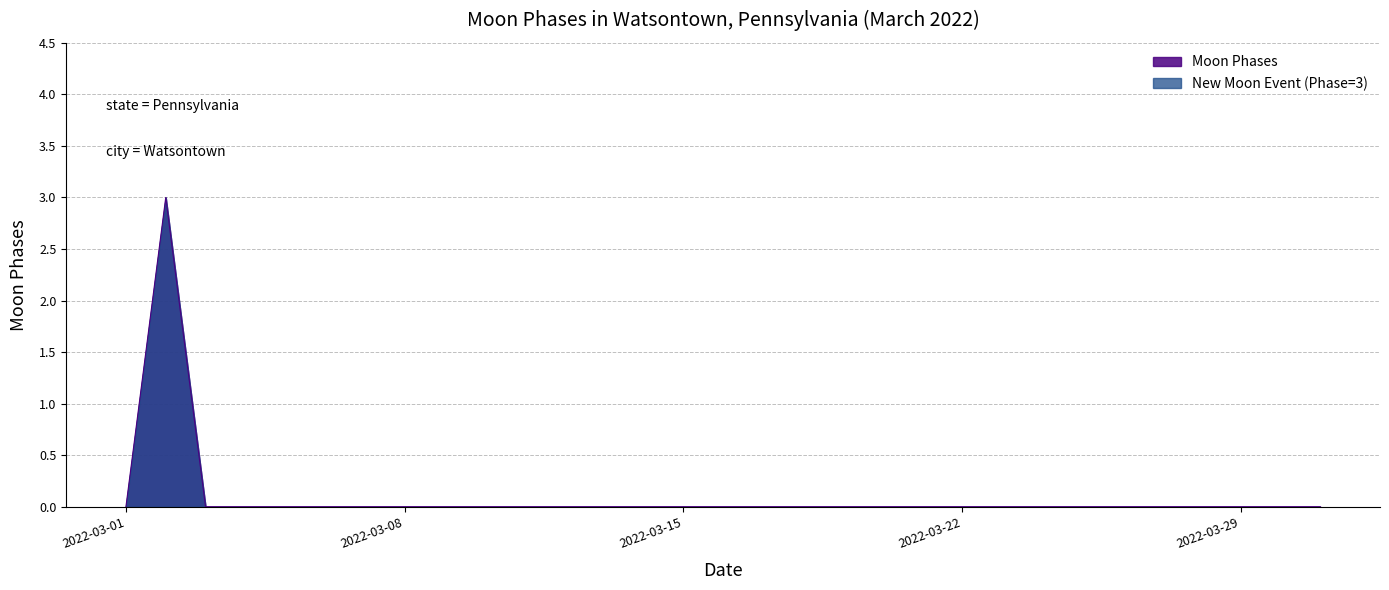

Reading left to right, what are all the values shown in this chart?

0	3	0	0	0	0	0	0	0	0	0	0	0	0	0	0	0	0	0	0	0	0	0	0	0	0	0	0	0	0	0